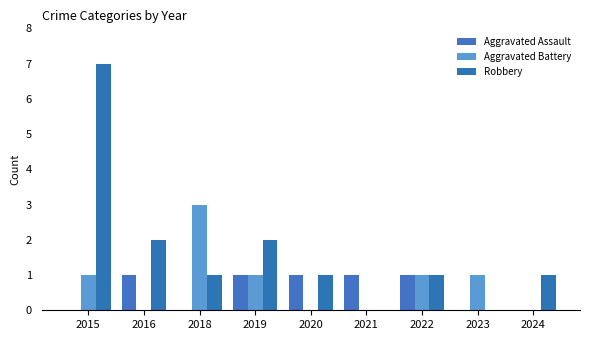

What is the value of the Robbery bar at the 5th from the left?

1